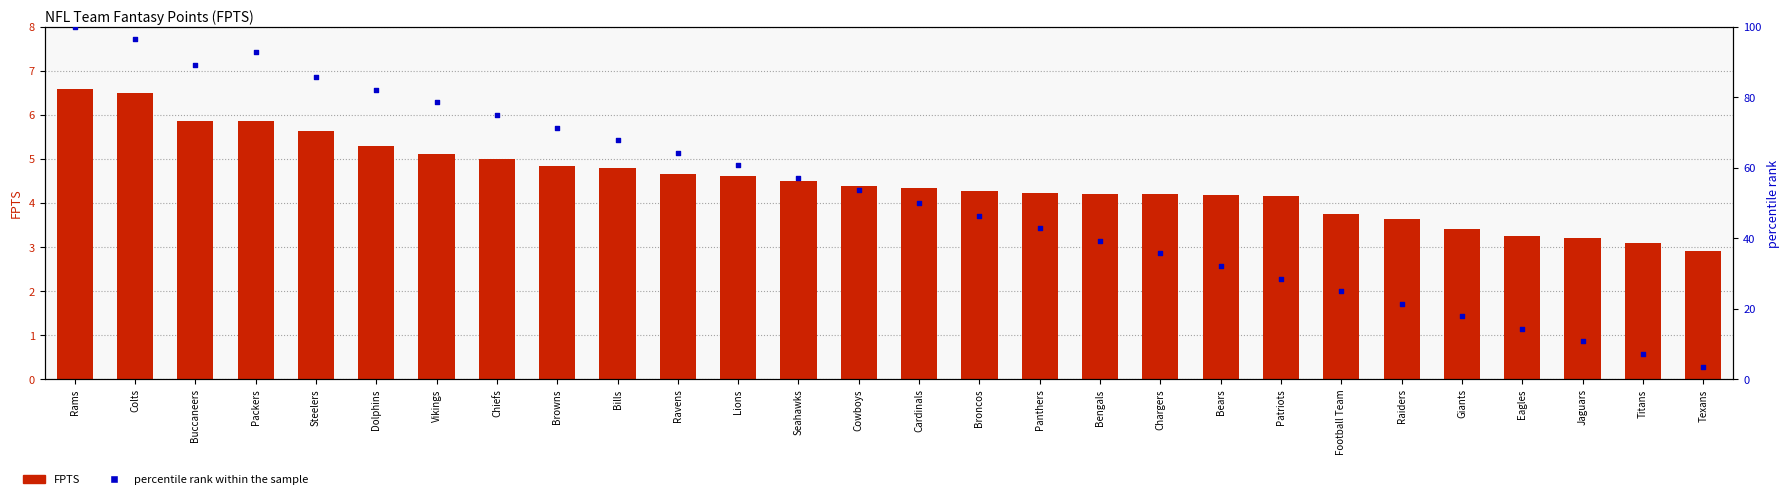

Which series has the largest Y range (max minus min)?

percentile rank within the sample